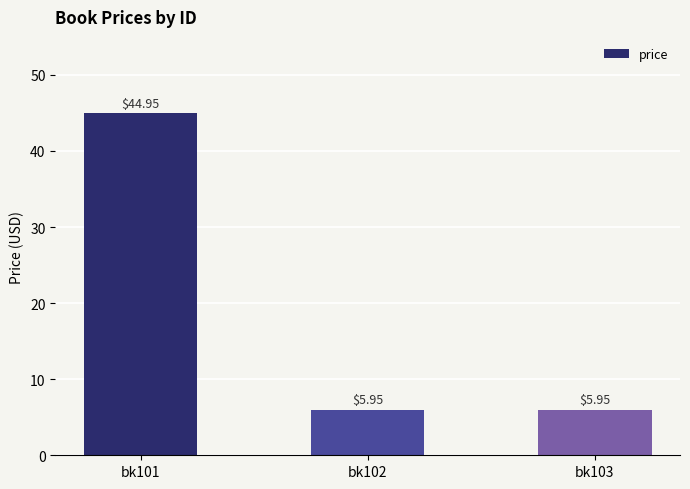

Count the number of data series in this chart.

1